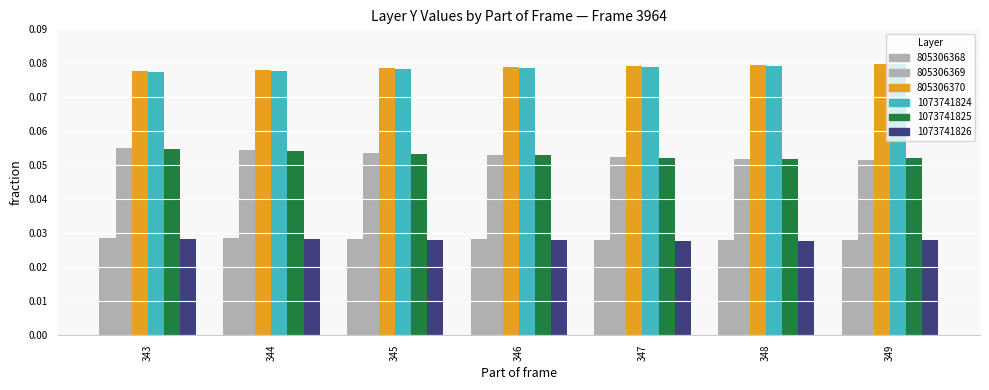

How many bars are there in total?

42